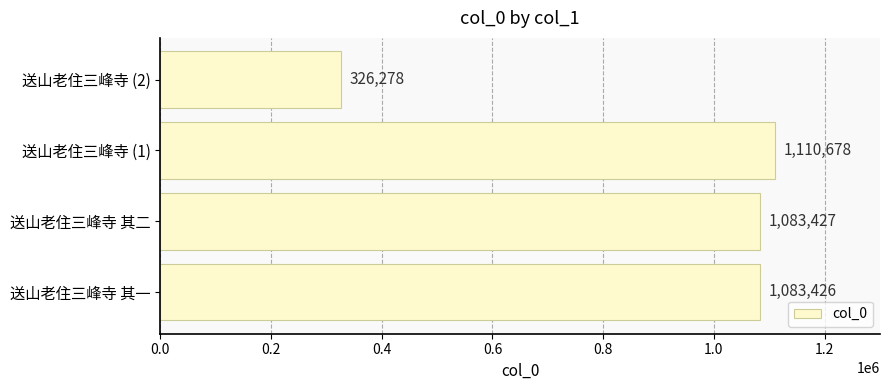

What is the average value?

900952